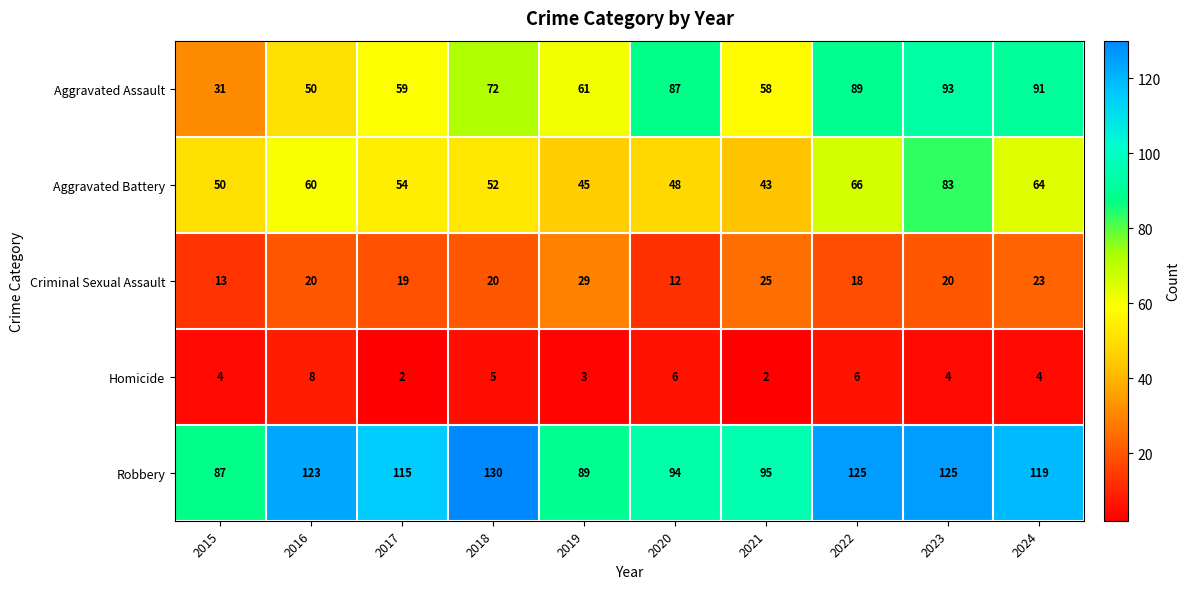

At which category is the sum across all series the highest?

2023